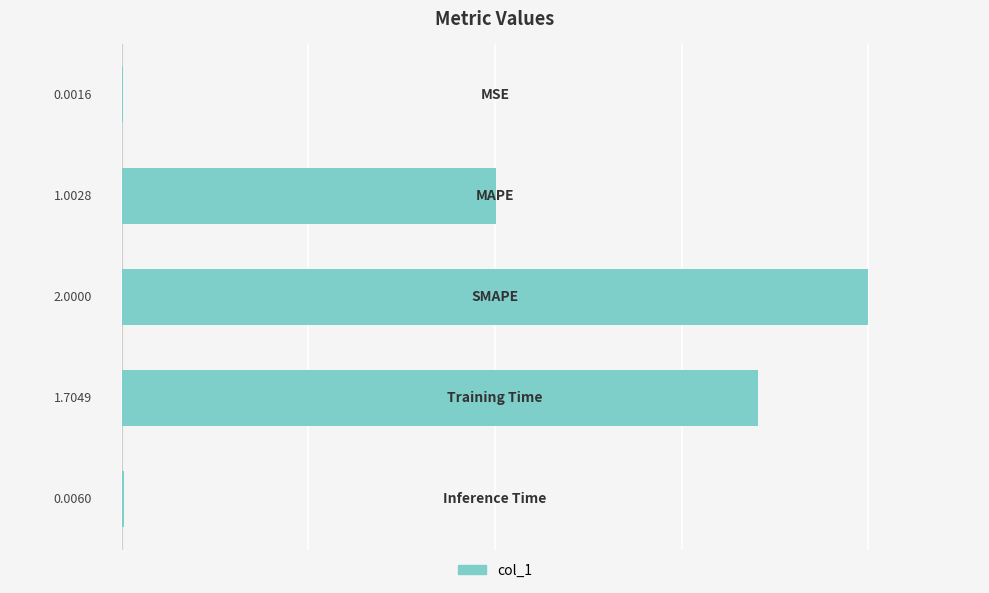

What is the sum of all values?

4.7